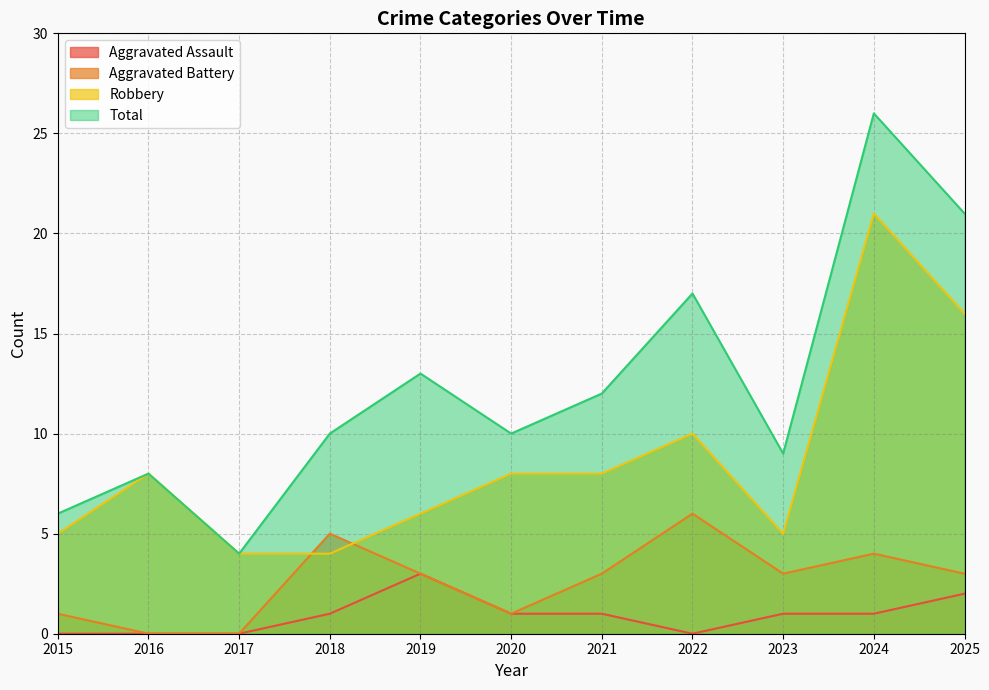

Is it true that Aggravated Battery equals 5 at 2018?

True